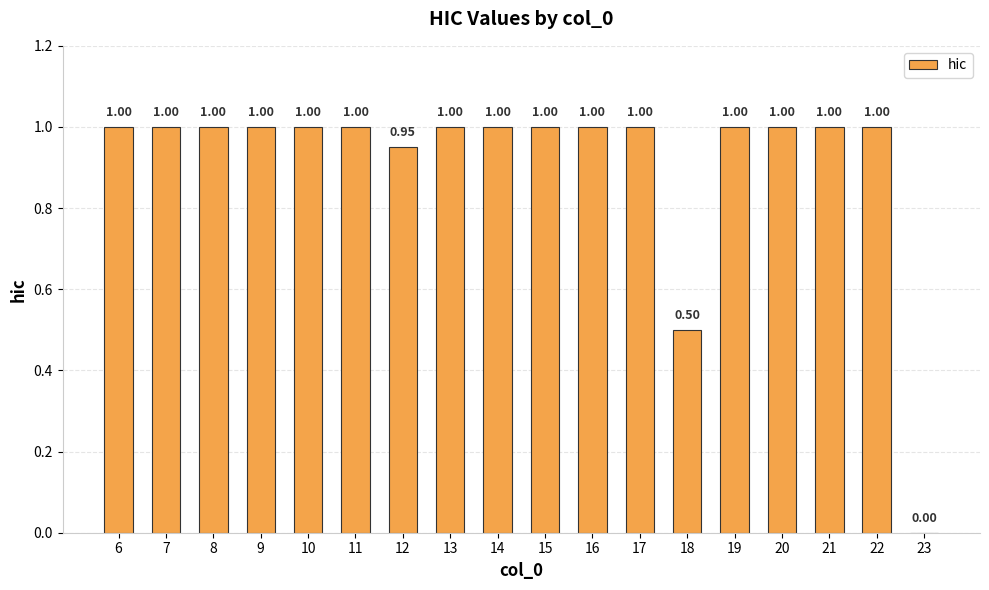

Count the number of data series in this chart.

1